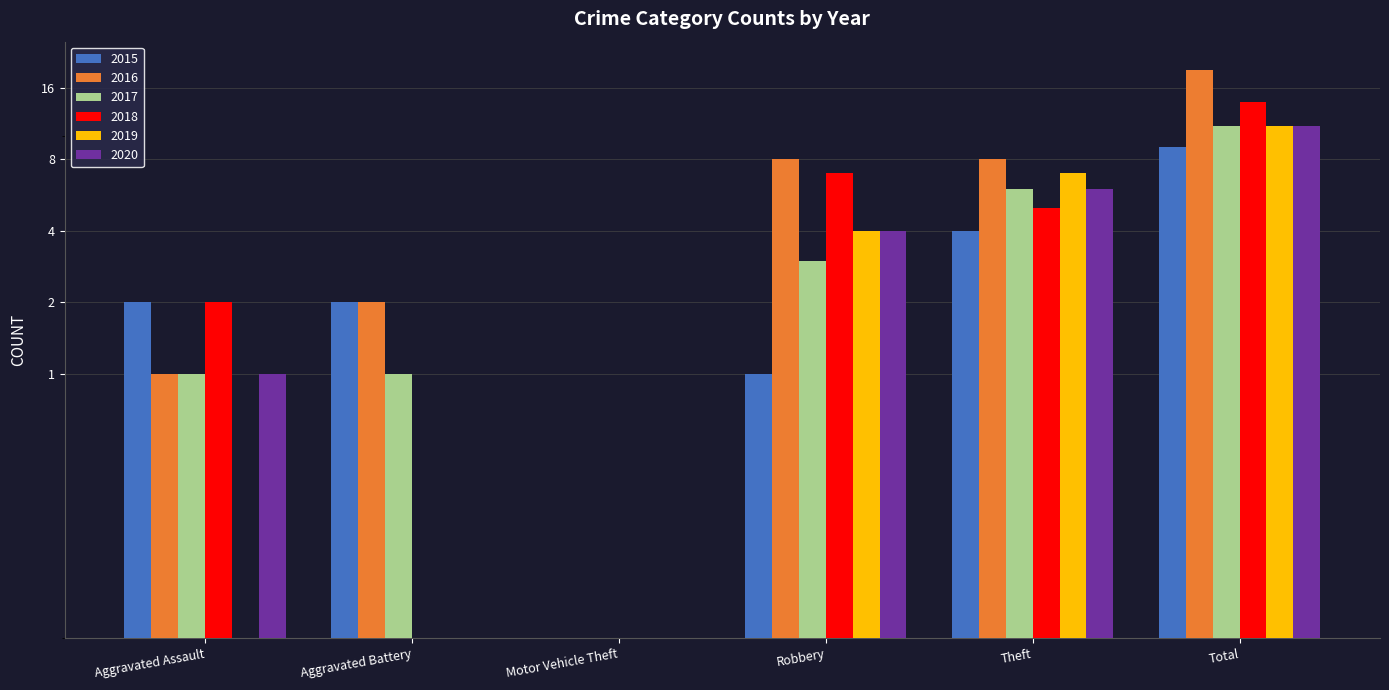

Which category has the lowest value in the 2018 series?

Aggravated Battery